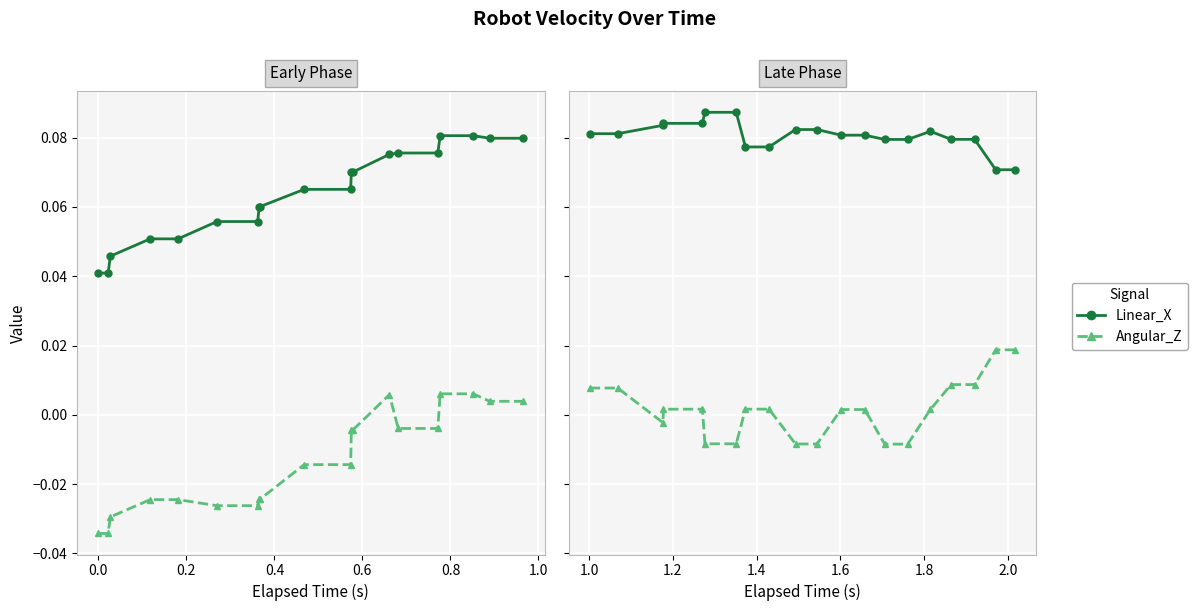

What is the label of the 7th point from the left?

1.0